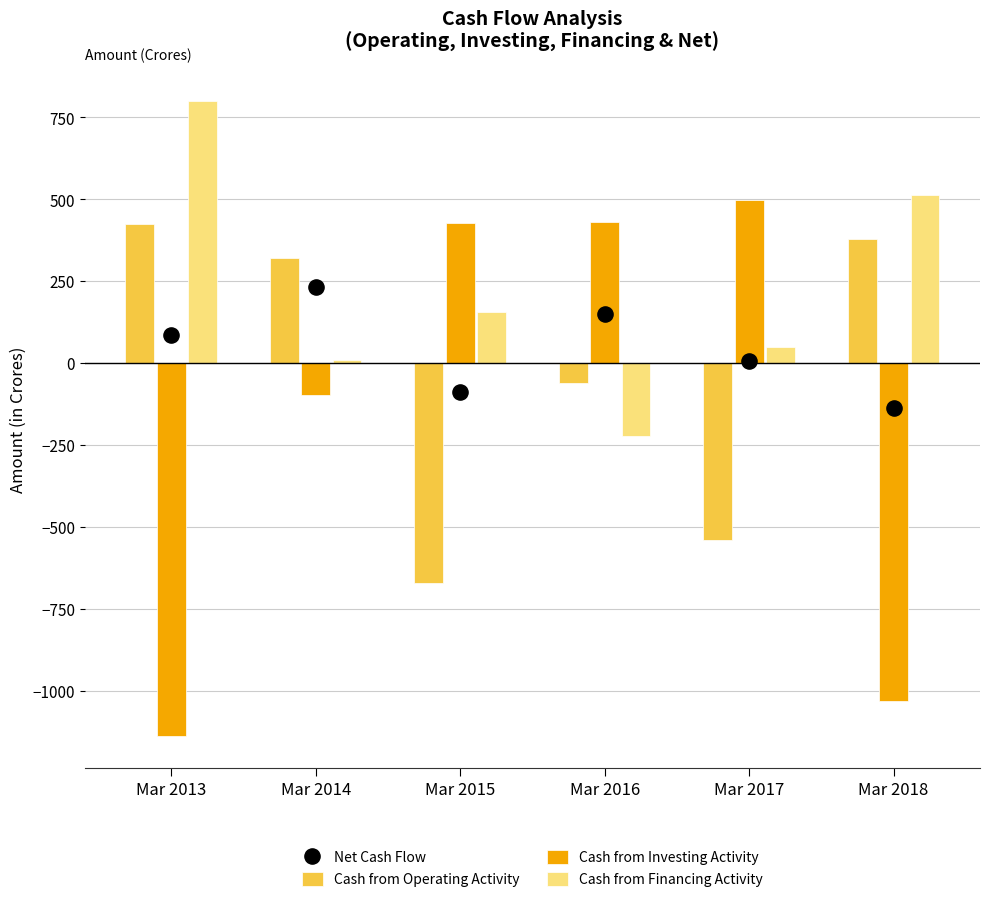

At which category is the sum across all series the highest?

Mar 2014